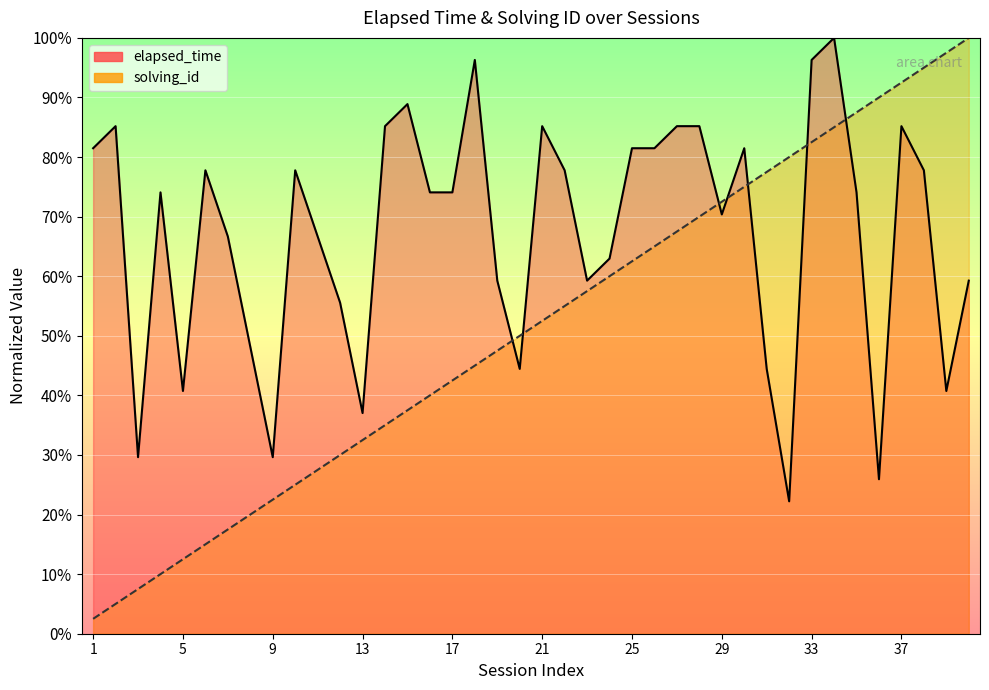

Rank the series at 10 from lowest to highest value.

solving_id, elapsed_time